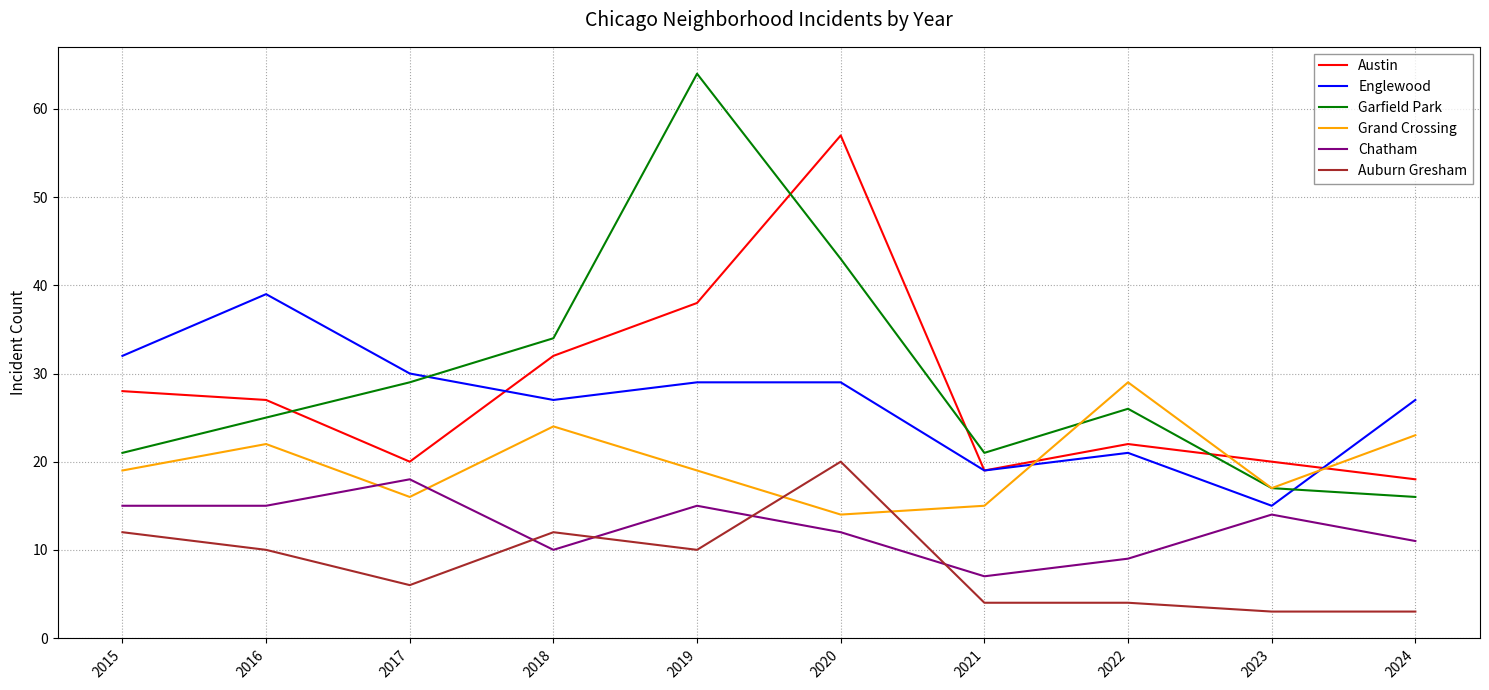

What is the maximum value shown in the chart?

64